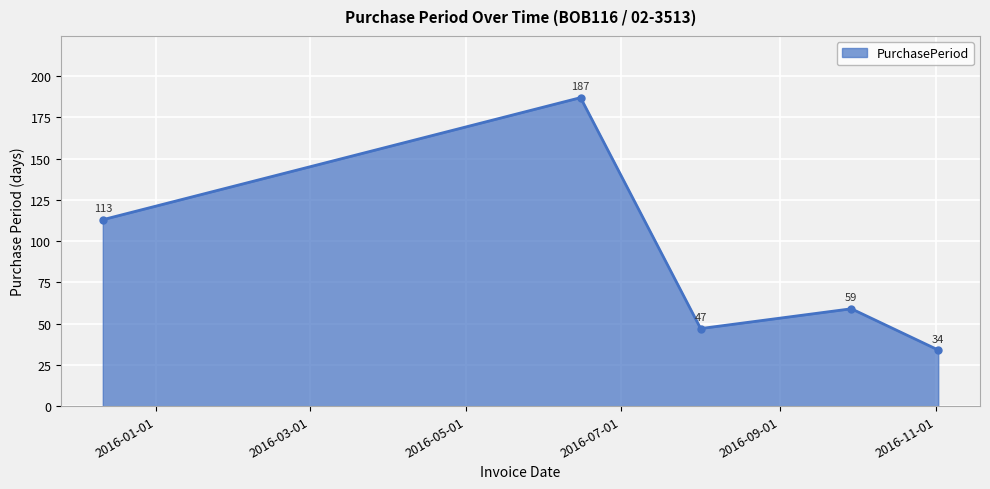

What is the smallest value displayed?

34